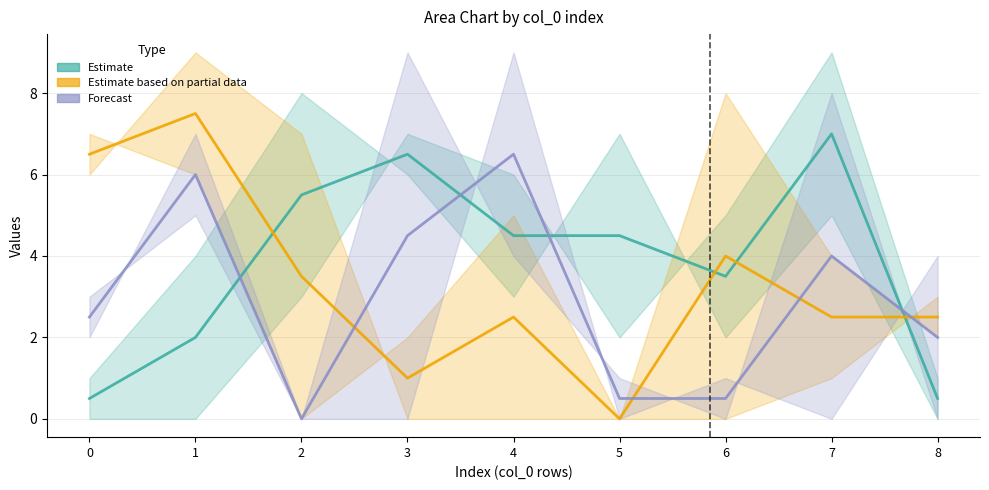

Which label corresponds to the smallest value in the chart?

8